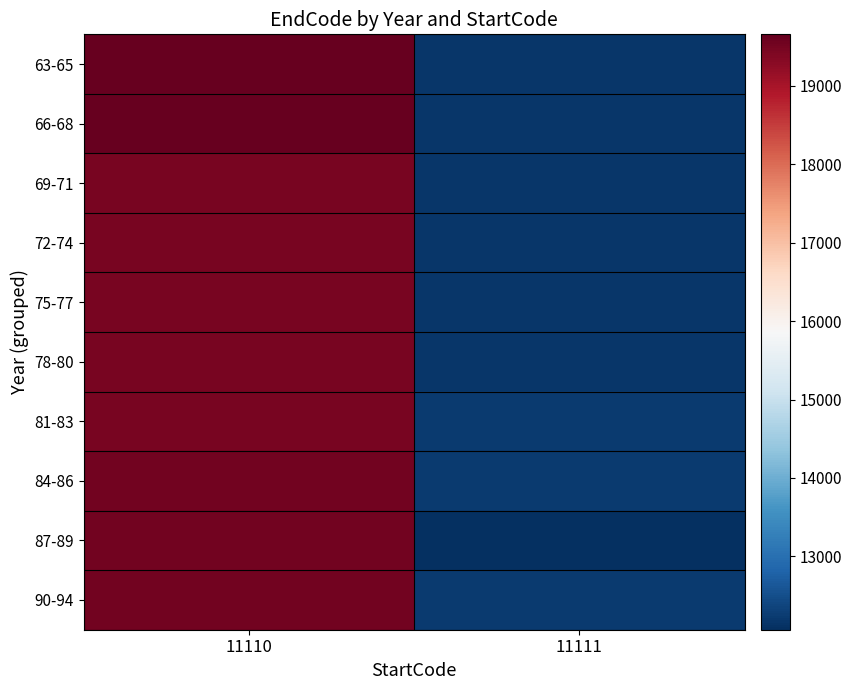

Which category has the lowest value across all series?

11111